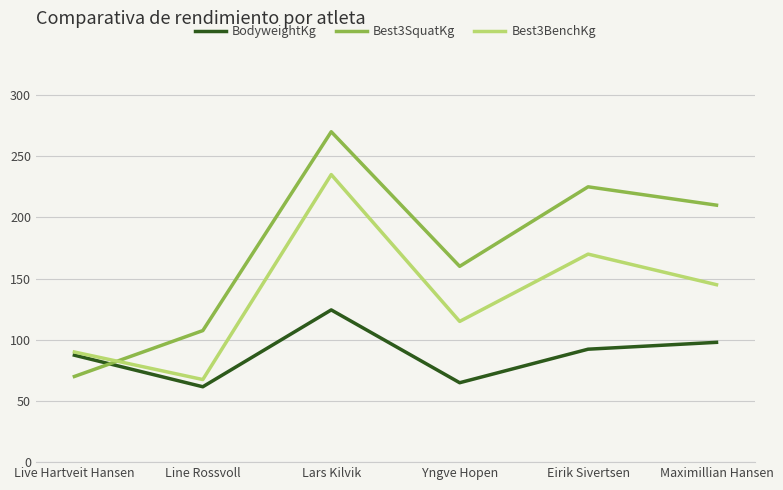

Does the chart have visible grid lines?

Yes